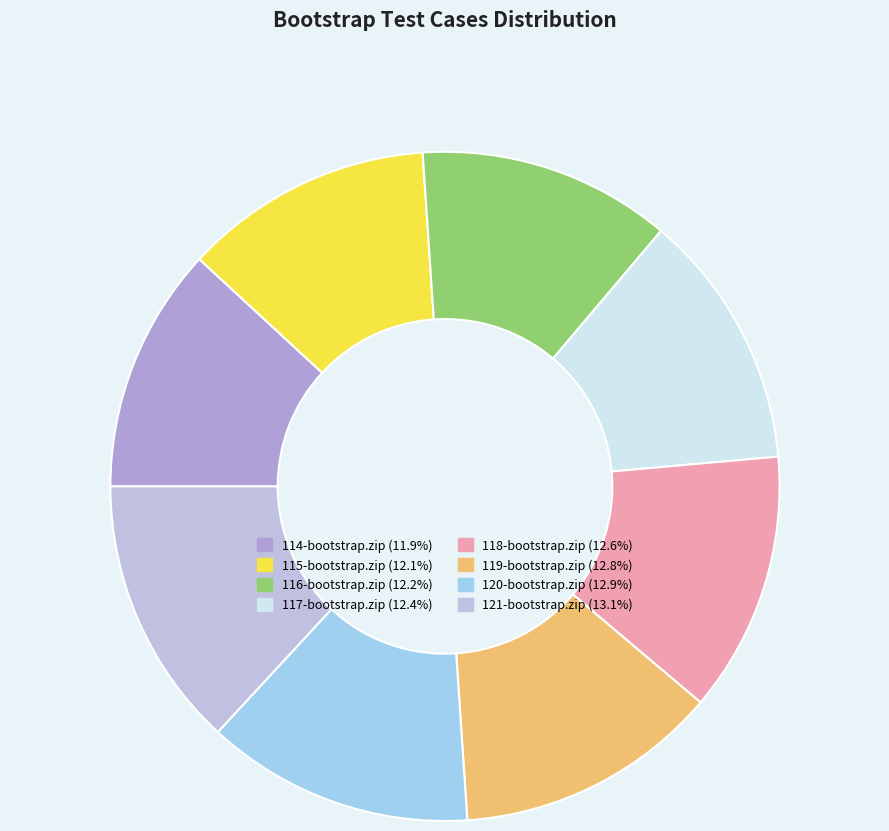

Rank the categories by value from lowest to highest.

114-bootstrap.zip, 115-bootstrap.zip, 116-bootstrap.zip, 117-bootstrap.zip, 118-bootstrap.zip, 119-bootstrap.zip, 120-bootstrap.zip, 121-bootstrap.zip